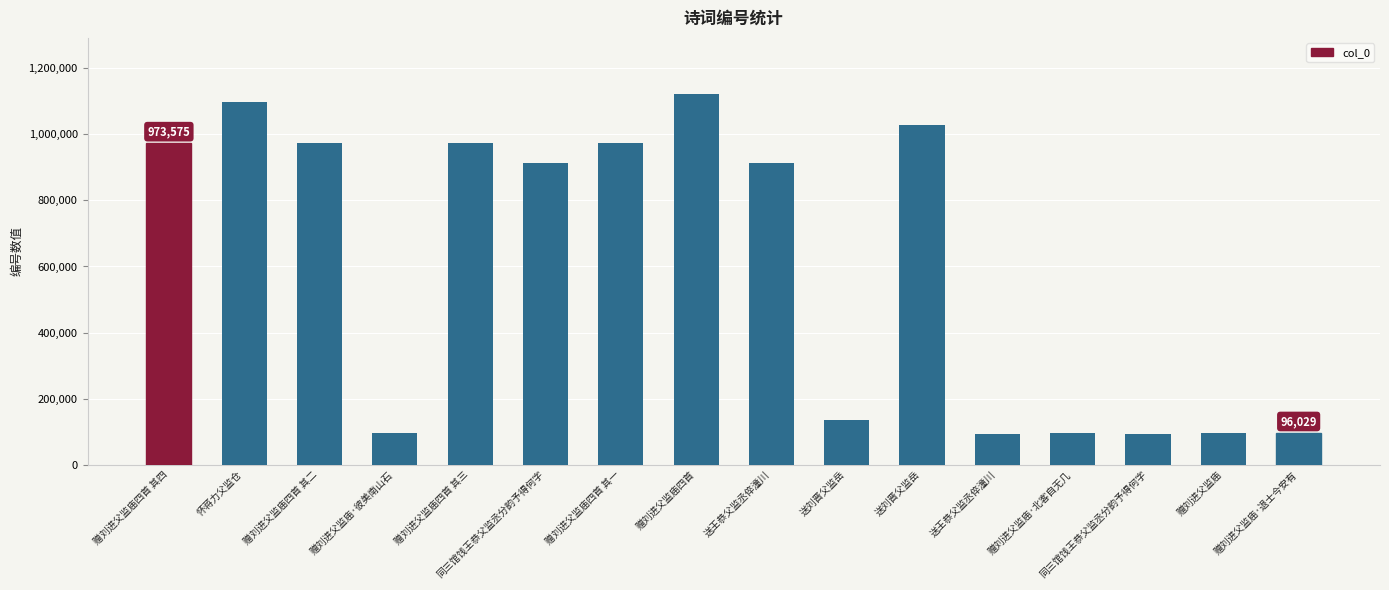

Rank the categories by value from highest to lowest.

赠刘进父监庙四首, 怀蒋力父监仓, 送刘晋父监岳, 赠刘进父监庙四首 其一, 赠刘进父监庙四首 其二, 赠刘进父监庙四首 其三, 赠刘进父监庙四首 其四, 送王恭父监丞倅潼川, 同三馆饯王恭父监丞分韵予得何字, 送刘晋父监岳, 赠刘进父监庙·退士今安有, 赠刘进父监庙·北客自无几, 赠刘进父监庙·彼美南山石, 赠刘进父监庙, 同三馆饯王恭父监丞分韵予得何字, 送王恭父监丞倅潼川